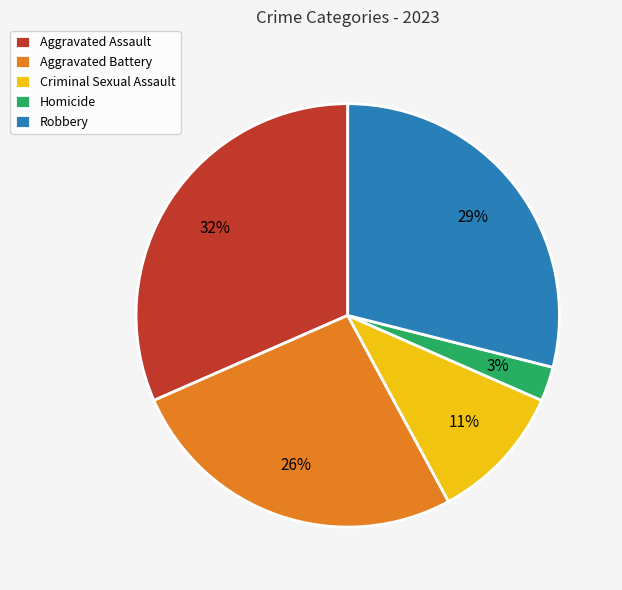

Between Homicide and Criminal Sexual Assault, which is larger?

Criminal Sexual Assault